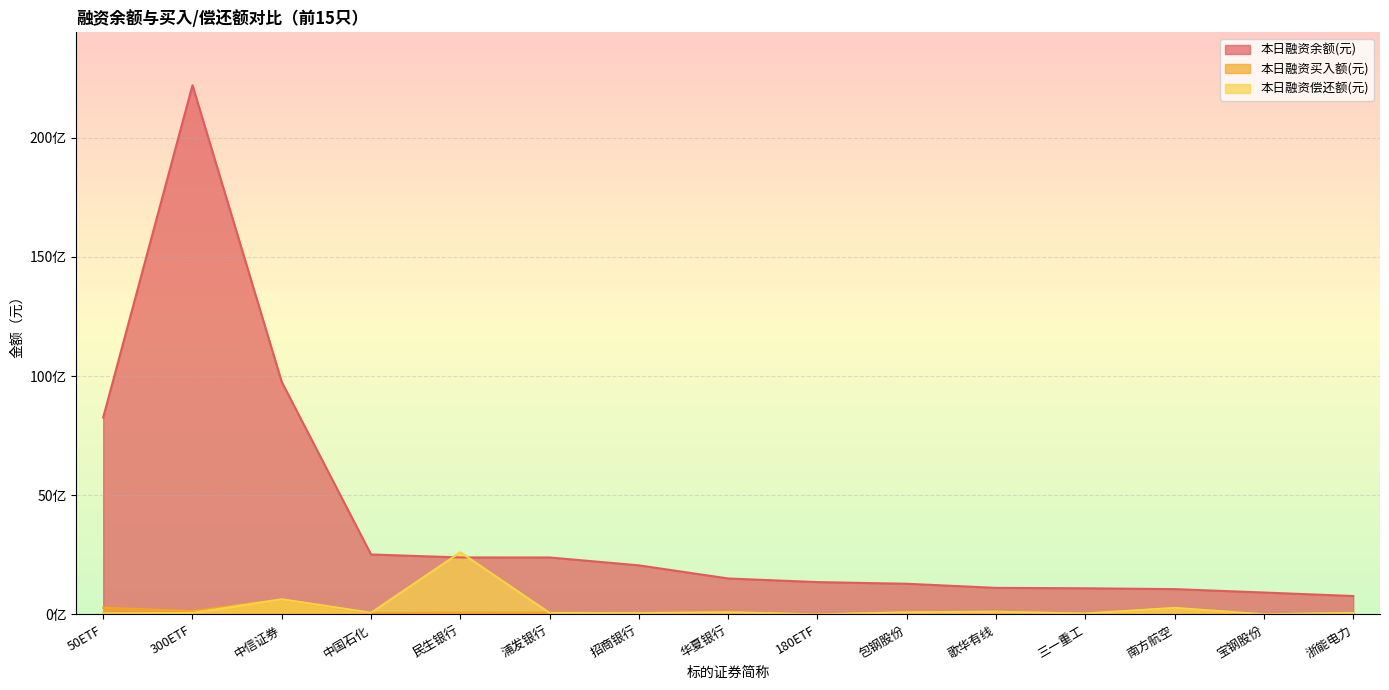

What are all the series names shown in the legend?

本日融资余额(元), 本日融资买入额(元), 本日融资偿还额(元)